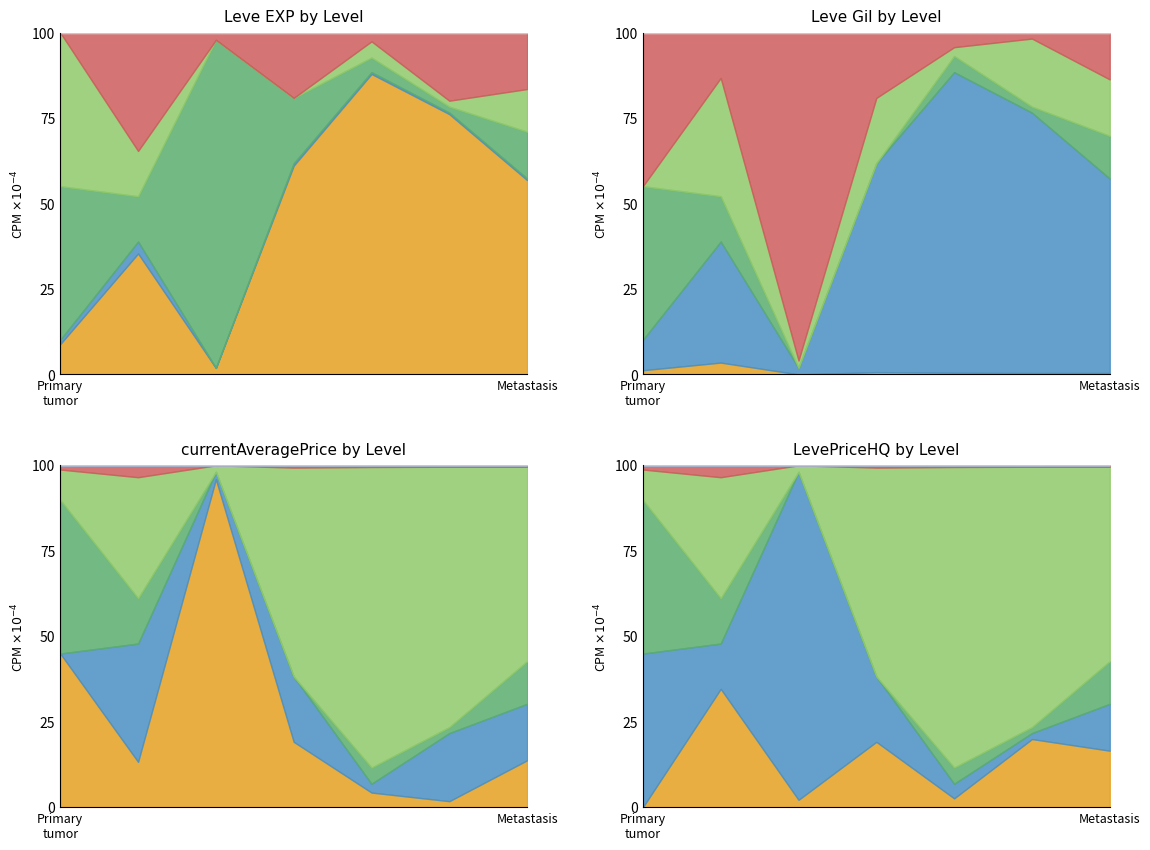

Which series ends up on top after the final intersection of Leve Gil and LevePriceNQ?

LevePriceNQ